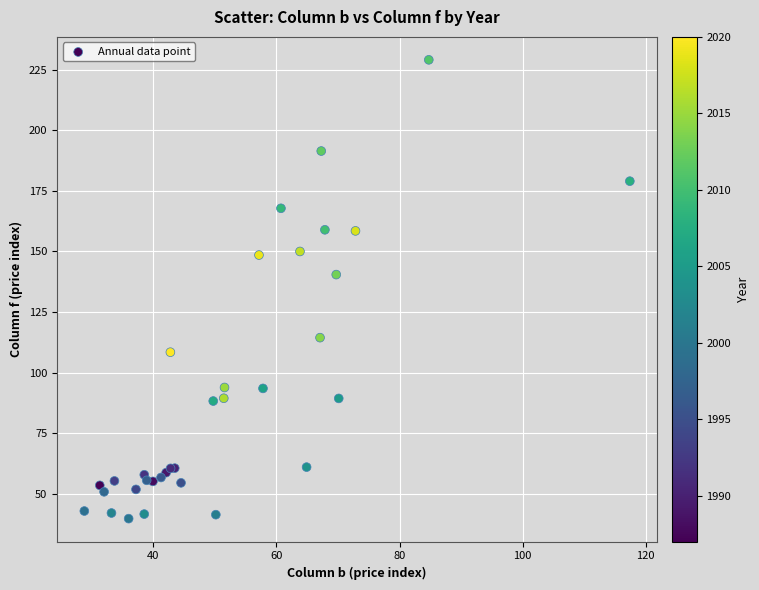

What Y value in the scatter plot is closest to 134?

140.4